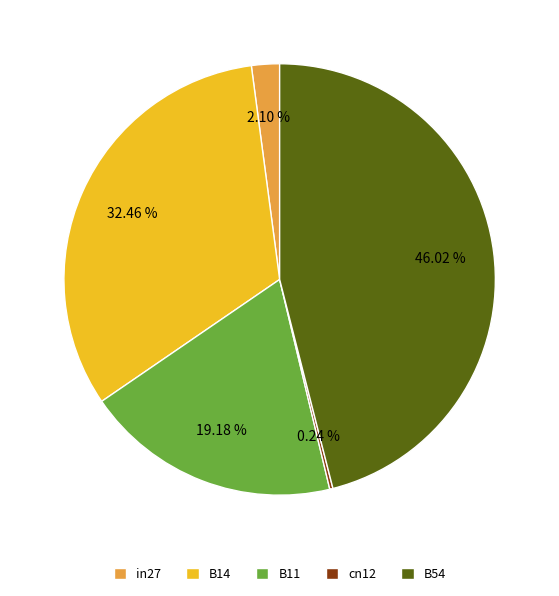

Is it true that B14 is 32% of the pie?

True